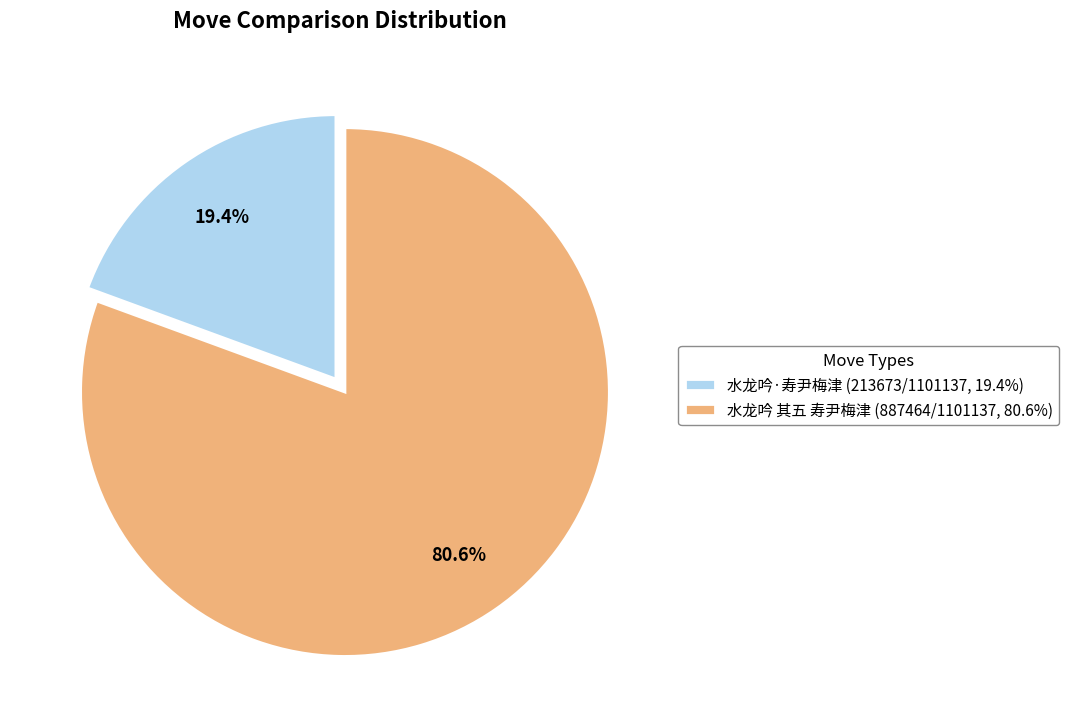

What is the majority slice?

水龙吟 其五 寿尹梅津